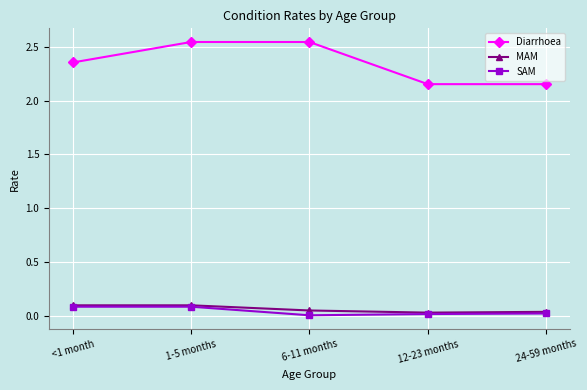

Which series changed the most between 6-11 months and 24-59 months?

Diarrhoea